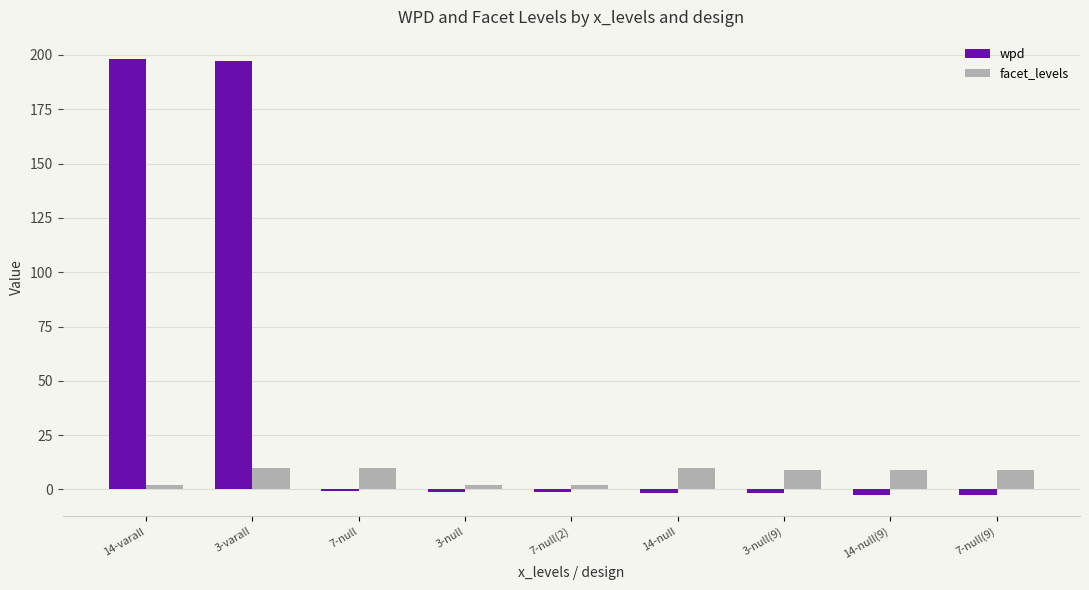

How many bars are there in total?

18